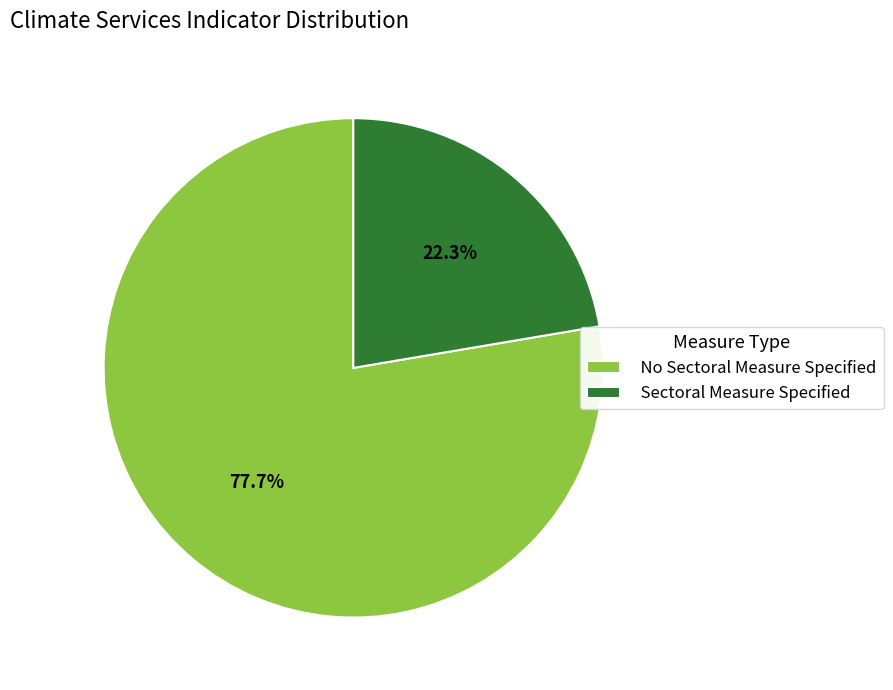

How many slices are in this pie chart?

2